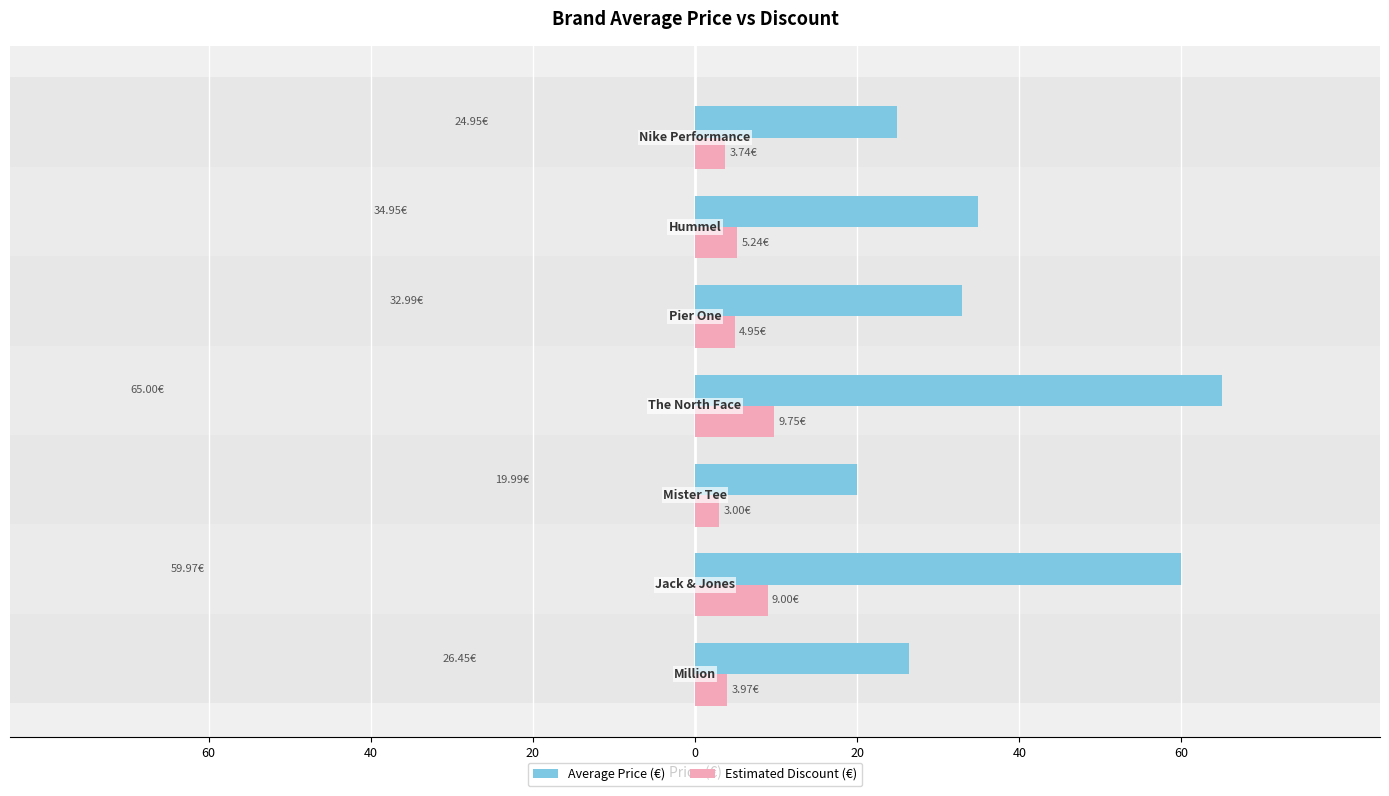

True or false: Estimated Discount (€) has a value of 5.8 at 60.

False